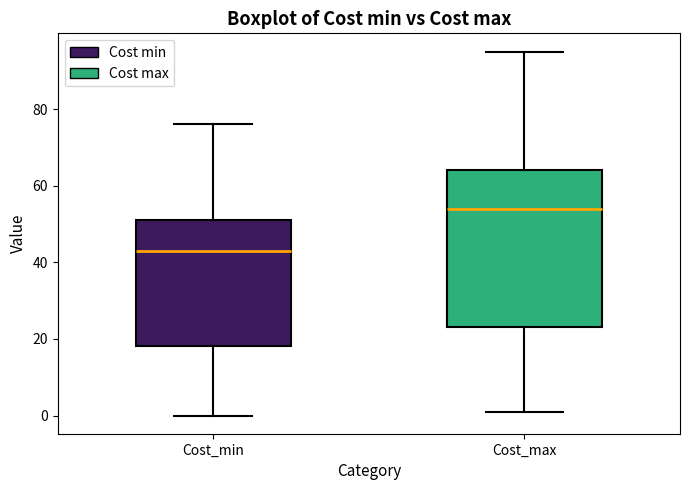

Where does the median line of the box for Cost_max sit on the y-axis? The values are not printed on the chart, so give them approximately, as read against the axis.

54